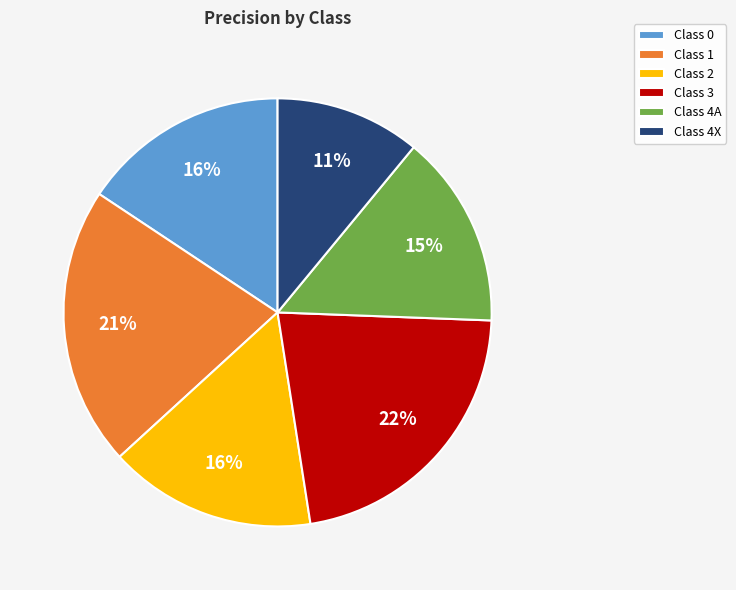

Is the sum of Class 3 and Class 4A greater than half?

No